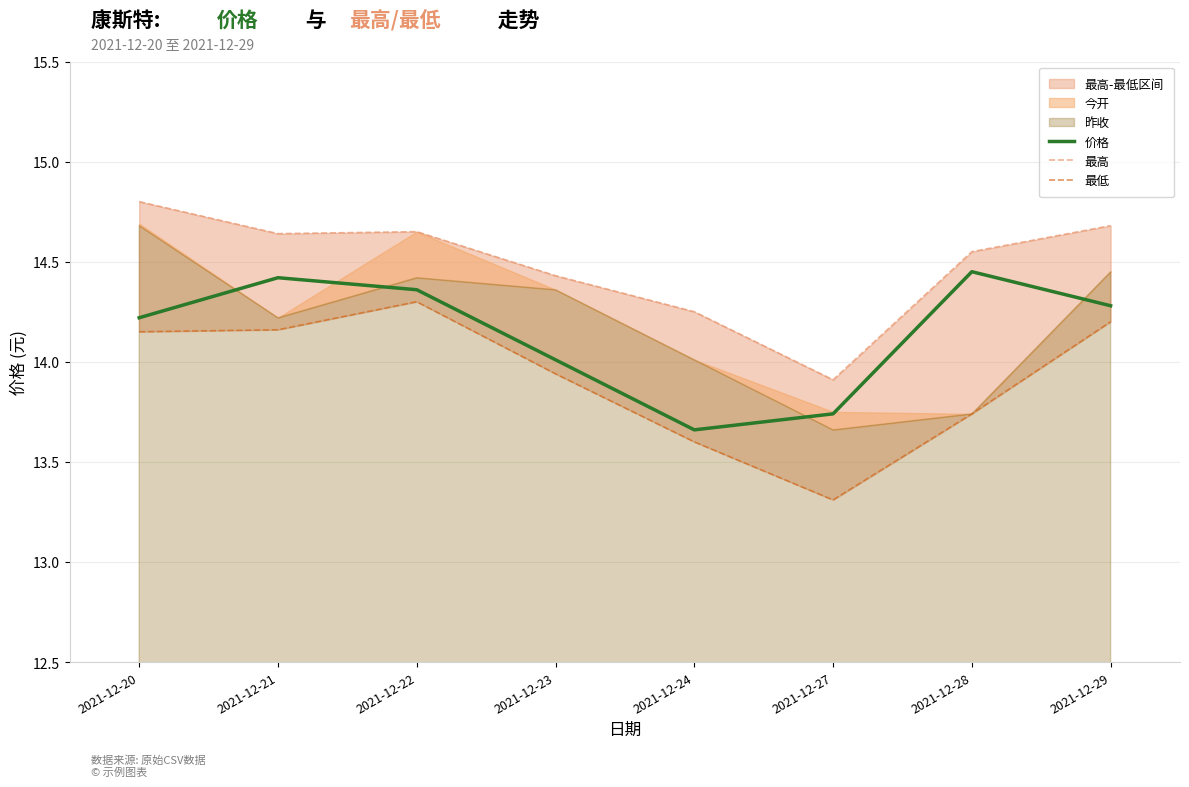

True or false: 最高 has more than 1 points higher than both neighbors.

False